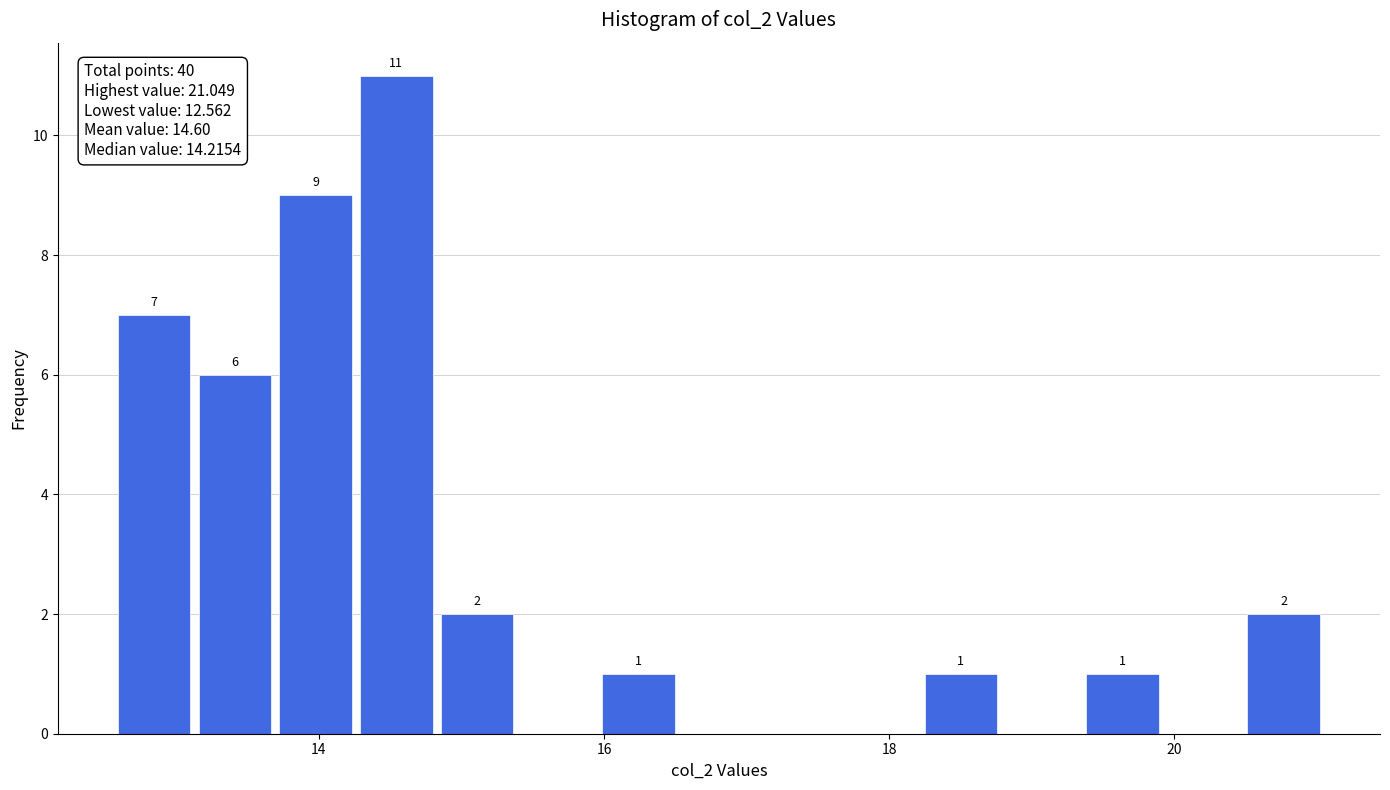

Read against the x-axis, roughly where is the centre of the tallest bar?

14.6